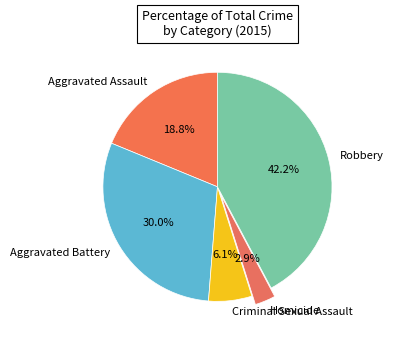

To the nearest percent, what percentage of the pie is Aggravated Battery?

30%